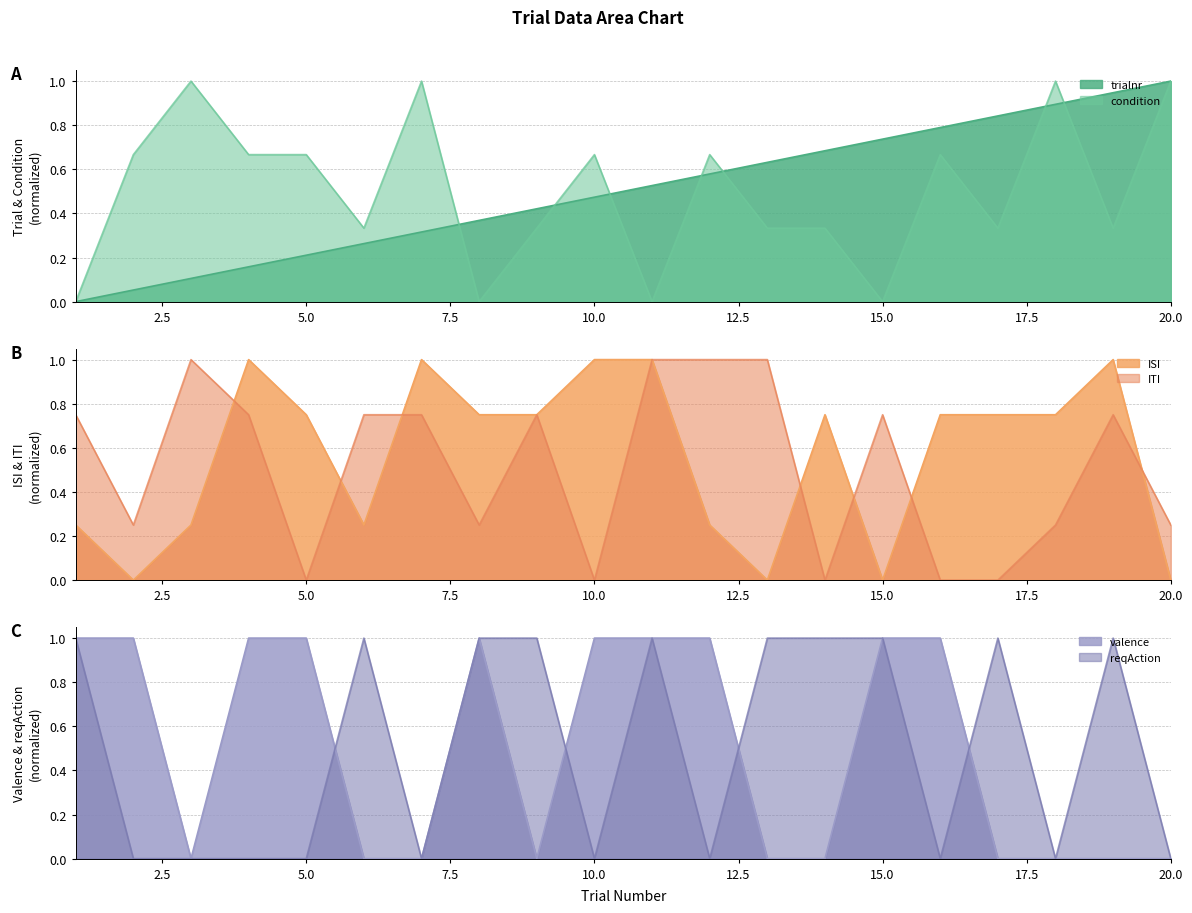

What is the difference between the highest and lowest values at 6?

1.0